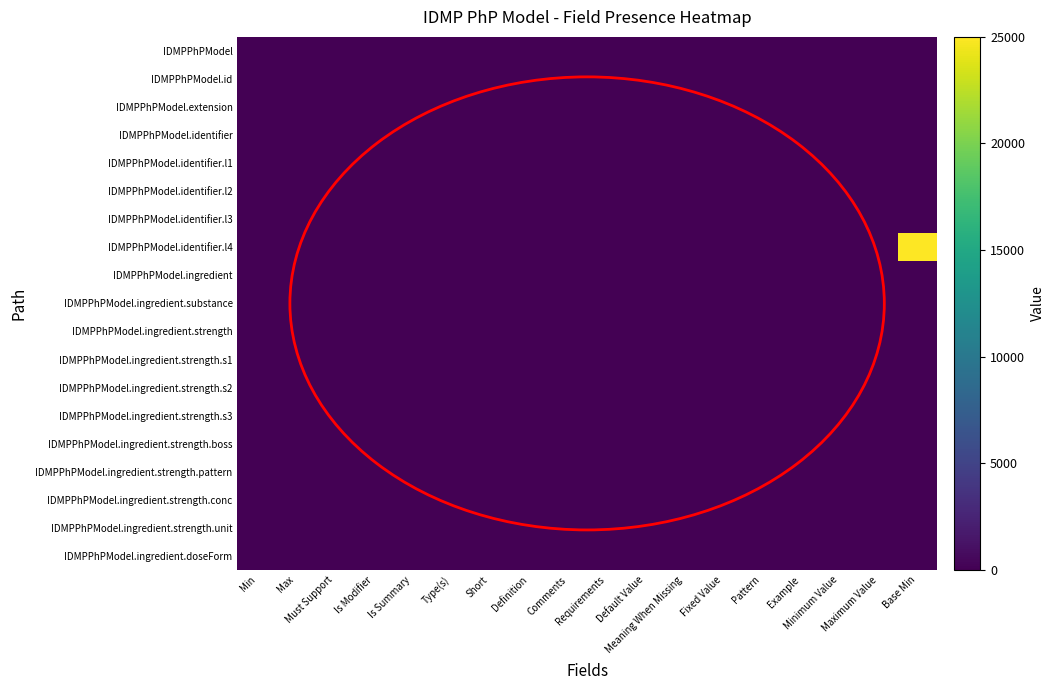

Reading right to left, extract all data points from this chart.

IDMPPhPModel: Base Min=0	Maximum Value=0	Minimum Value=0	Example=0	Pattern=0	Fixed Value=0	Meaning When Missing=0	Default Value=0	Requirements=0	Comments=0	Definition=1	Short=1	Type(s)=0	Is Summary=0	Is Modifier=0	Must Support=0	Max=8	Min=0
IDMPPhPModel.id: Base Min=0	Maximum Value=0	Minimum Value=0	Example=0	Pattern=0	Fixed Value=0	Meaning When Missing=0	Default Value=0	Requirements=0	Comments=0	Definition=1	Short=1	Type(s)=1	Is Summary=0	Is Modifier=0	Must Support=0	Max=1	Min=0
IDMPPhPModel.extension: Base Min=0	Maximum Value=0	Minimum Value=0	Example=0	Pattern=0	Fixed Value=0	Meaning When Missing=0	Default Value=0	Requirements=1	Comments=1	Definition=1	Short=1	Type(s)=1	Is Summary=0	Is Modifier=0	Must Support=0	Max=8	Min=0
IDMPPhPModel.identifier: Base Min=0	Maximum Value=0	Minimum Value=0	Example=0	Pattern=0	Fixed Value=0	Meaning When Missing=0	Default Value=0	Requirements=0	Comments=0	Definition=1	Short=1	Type(s)=1	Is Summary=0	Is Modifier=0	Must Support=0	Max=8	Min=0
IDMPPhPModel.identifier.l1: Base Min=0	Maximum Value=0	Minimum Value=0	Example=0	Pattern=0	Fixed Value=0	Meaning When Missing=0	Default Value=0	Requirements=0	Comments=0	Definition=1	Short=1	Type(s)=1	Is Summary=0	Is Modifier=0	Must Support=0	Max=1	Min=0
IDMPPhPModel.identifier.l2: Base Min=0	Maximum Value=0	Minimum Value=0	Example=0	Pattern=0	Fixed Value=0	Meaning When Missing=0	Default Value=0	Requirements=0	Comments=0	Definition=1	Short=1	Type(s)=1	Is Summary=0	Is Modifier=0	Must Support=0	Max=1	Min=0
IDMPPhPModel.identifier.l3: Base Min=0	Maximum Value=0	Minimum Value=0	Example=0	Pattern=0	Fixed Value=0	Meaning When Missing=0	Default Value=0	Requirements=0	Comments=0	Definition=1	Short=1	Type(s)=1	Is Summary=0	Is Modifier=0	Must Support=0	Max=1	Min=0
IDMPPhPModel.identifier.l4: Base Min=25000	Maximum Value=0	Minimum Value=0	Example=0	Pattern=0	Fixed Value=0	Meaning When Missing=0	Default Value=0	Requirements=0	Comments=0	Definition=1	Short=1	Type(s)=1	Is Summary=0	Is Modifier=0	Must Support=0	Max=1	Min=0
IDMPPhPModel.ingredient: Base Min=1	Maximum Value=0	Minimum Value=0	Example=0	Pattern=0	Fixed Value=0	Meaning When Missing=0	Default Value=0	Requirements=0	Comments=0	Definition=1	Short=1	Type(s)=1	Is Summary=0	Is Modifier=0	Must Support=0	Max=8	Min=1
IDMPPhPModel.ingredient.substance: Base Min=1	Maximum Value=0	Minimum Value=0	Example=0	Pattern=1	Fixed Value=0	Meaning When Missing=0	Default Value=0	Requirements=0	Comments=0	Definition=1	Short=1	Type(s)=1	Is Summary=0	Is Modifier=0	Must Support=0	Max=1	Min=1
IDMPPhPModel.ingredient.strength: Base Min=1	Maximum Value=0	Minimum Value=0	Example=0	Pattern=0	Fixed Value=0	Meaning When Missing=0	Default Value=0	Requirements=0	Comments=0	Definition=1	Short=1	Type(s)=1	Is Summary=0	Is Modifier=0	Must Support=0	Max=1	Min=1
IDMPPhPModel.ingredient.strength.s1: Base Min=1	Maximum Value=0	Minimum Value=0	Example=0	Pattern=0	Fixed Value=0	Meaning When Missing=0	Default Value=0	Requirements=0	Comments=0	Definition=1	Short=1	Type(s)=1	Is Summary=0	Is Modifier=0	Must Support=0	Max=1	Min=1
IDMPPhPModel.ingredient.strength.s2: Base Min=1	Maximum Value=0	Minimum Value=0	Example=5	Pattern=0	Fixed Value=0	Meaning When Missing=0	Default Value=0	Requirements=0	Comments=0	Definition=1	Short=1	Type(s)=1	Is Summary=0	Is Modifier=0	Must Support=0	Max=1	Min=1
IDMPPhPModel.ingredient.strength.s3: Base Min=1	Maximum Value=0	Minimum Value=0	Example=0	Pattern=0	Fixed Value=0	Meaning When Missing=0	Default Value=0	Requirements=0	Comments=0	Definition=1	Short=1	Type(s)=1	Is Summary=0	Is Modifier=0	Must Support=0	Max=1	Min=1
IDMPPhPModel.ingredient.strength.boss: Base Min=1	Maximum Value=0	Minimum Value=0	Example=0	Pattern=0	Fixed Value=0	Meaning When Missing=0	Default Value=0	Requirements=0	Comments=1	Definition=1	Short=1	Type(s)=1	Is Summary=0	Is Modifier=0	Must Support=0	Max=1	Min=1
IDMPPhPModel.ingredient.strength.pattern: Base Min=1	Maximum Value=0	Minimum Value=0	Example=0	Pattern=0	Fixed Value=0	Meaning When Missing=0	Default Value=0	Requirements=0	Comments=1	Definition=1	Short=1	Type(s)=1	Is Summary=0	Is Modifier=0	Must Support=0	Max=1	Min=1
IDMPPhPModel.ingredient.strength.conc: Base Min=1	Maximum Value=0	Minimum Value=0	Example=0	Pattern=0	Fixed Value=0	Meaning When Missing=0	Default Value=0	Requirements=0	Comments=1	Definition=1	Short=1	Type(s)=1	Is Summary=0	Is Modifier=0	Must Support=0	Max=1	Min=1
IDMPPhPModel.ingredient.strength.unit: Base Min=0	Maximum Value=0	Minimum Value=0	Example=12	Pattern=0	Fixed Value=0	Meaning When Missing=0	Default Value=0	Requirements=0	Comments=1	Definition=1	Short=1	Type(s)=1	Is Summary=0	Is Modifier=0	Must Support=0	Max=1	Min=0
IDMPPhPModel.ingredient.doseForm: Base Min=1	Maximum Value=0	Minimum Value=0	Example=12	Pattern=0	Fixed Value=0	Meaning When Missing=0	Default Value=0	Requirements=0	Comments=0	Definition=1	Short=1	Type(s)=1	Is Summary=0	Is Modifier=0	Must Support=0	Max=1	Min=1